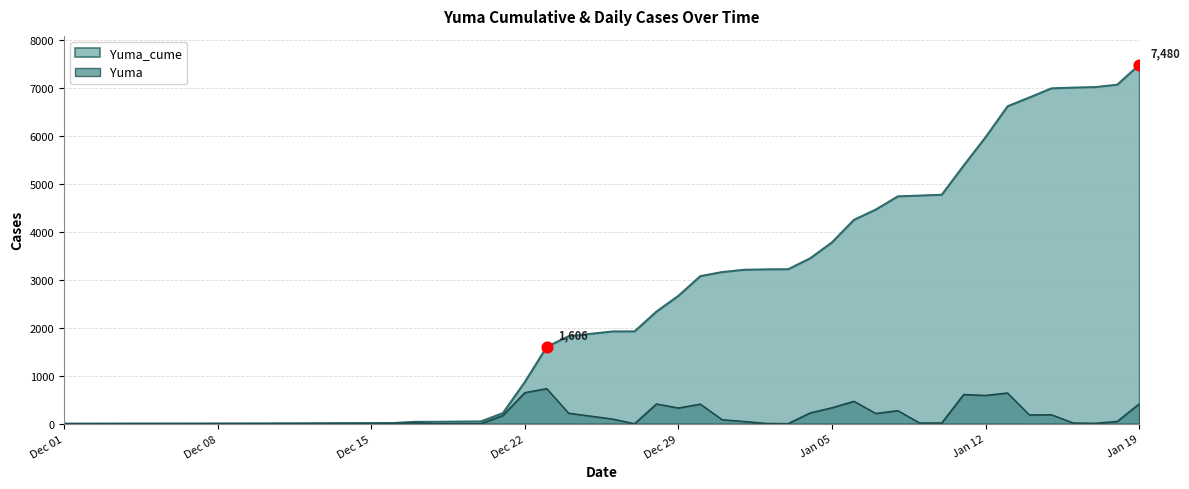

Which series has the largest total across all categories?

Yuma_cume